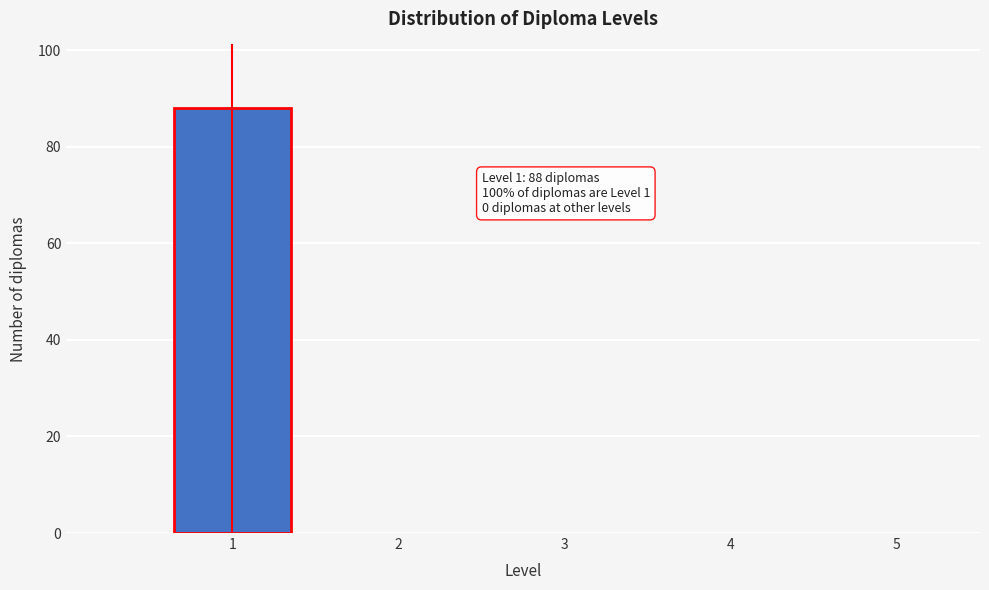

Which range on the x-axis has the tallest bar?

0.5 to 1.5